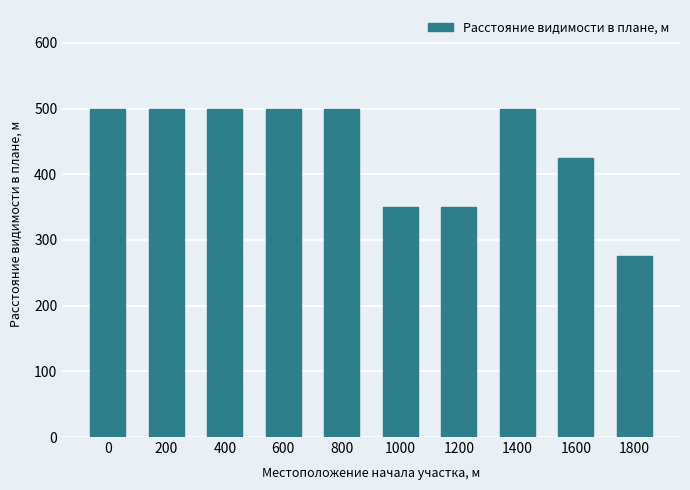

True or false: the data shows 340 at 0.

False